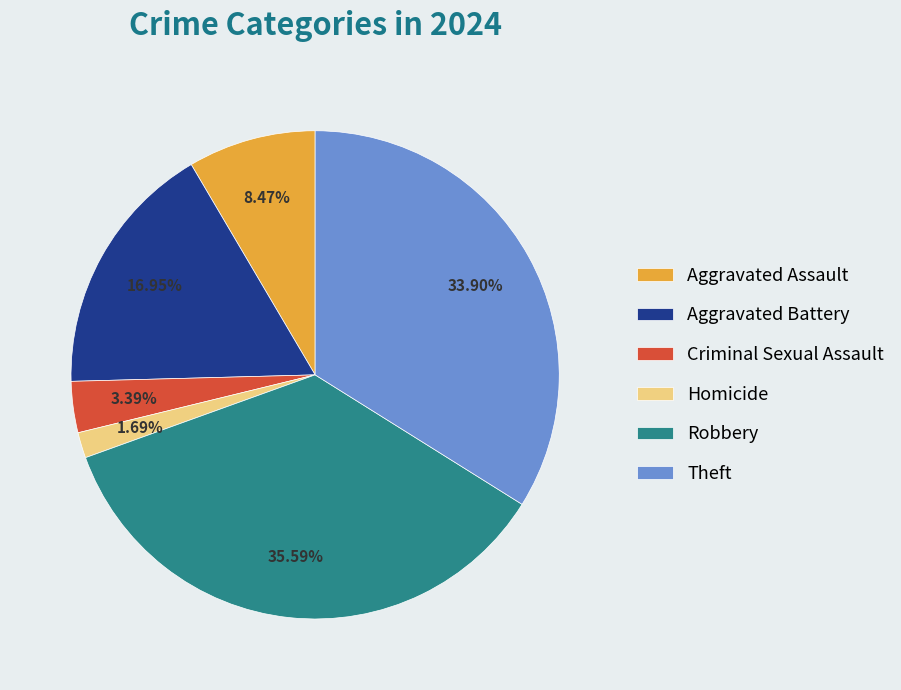

What portion of the pie excludes Aggravated Assault?

91.5%